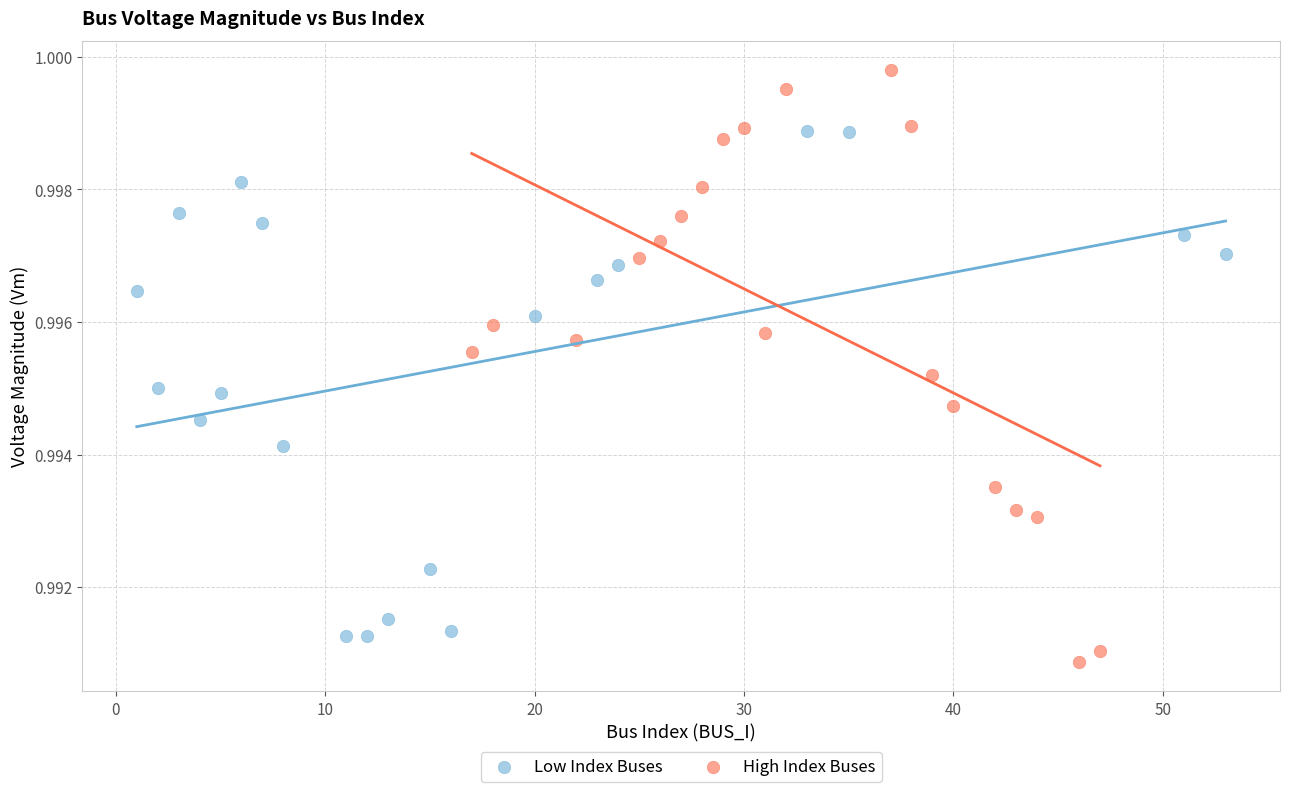

Which series reaches the maximum Y coordinate?

High Index Buses